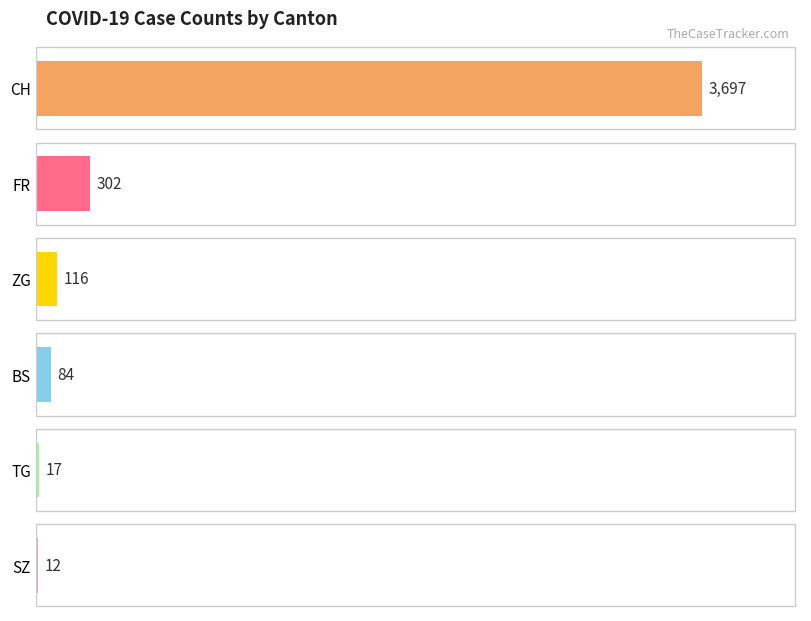

List the series in order of their peak value, highest first.

CH, FR, ZG, BS, TG, SZ